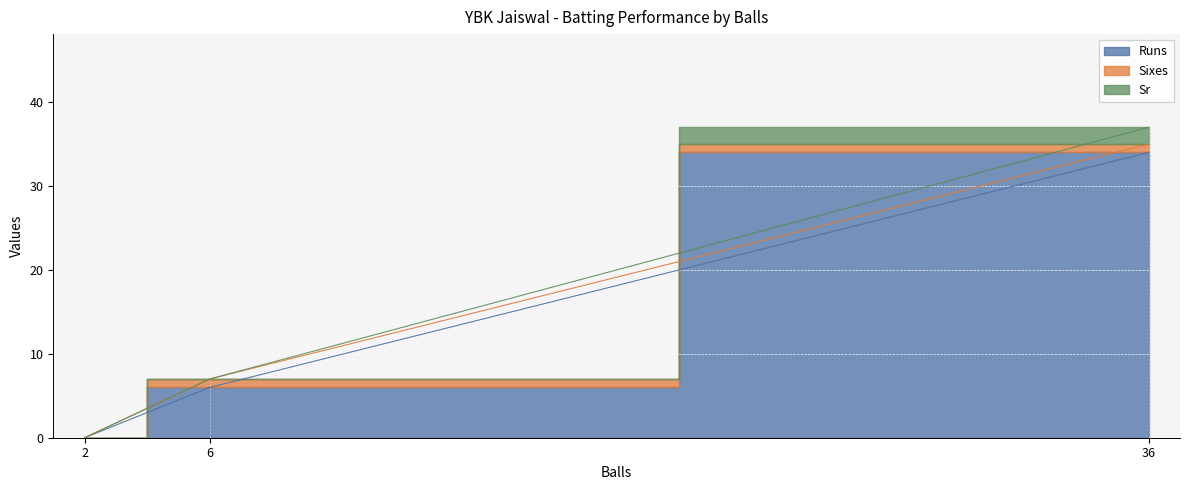

Between 36 and 2, which is larger?

36